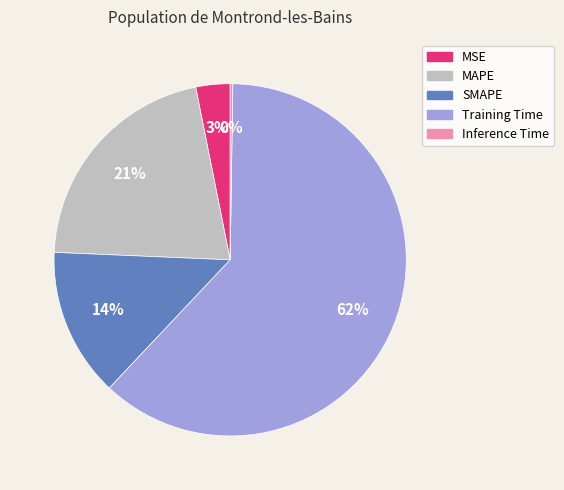

Between SMAPE and MSE, which is larger?

SMAPE